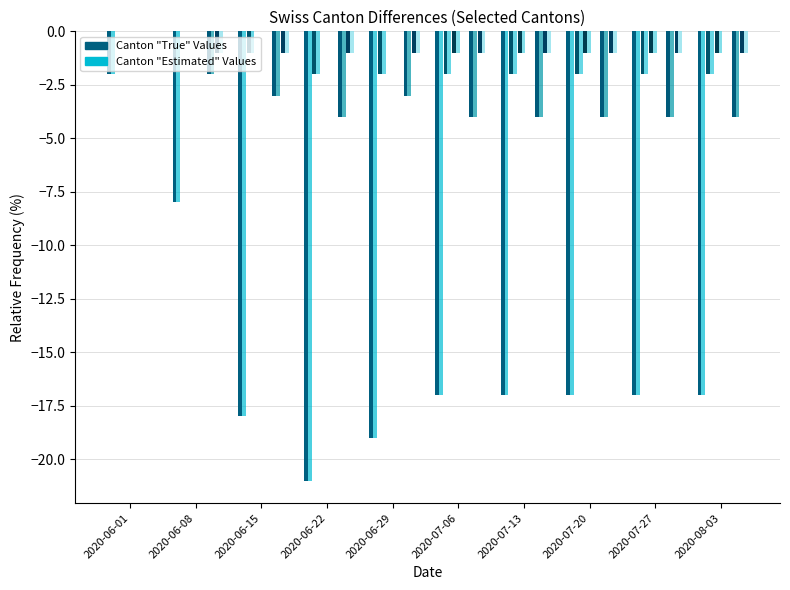

Where is CH nearest to the value -11?

2020-06-08